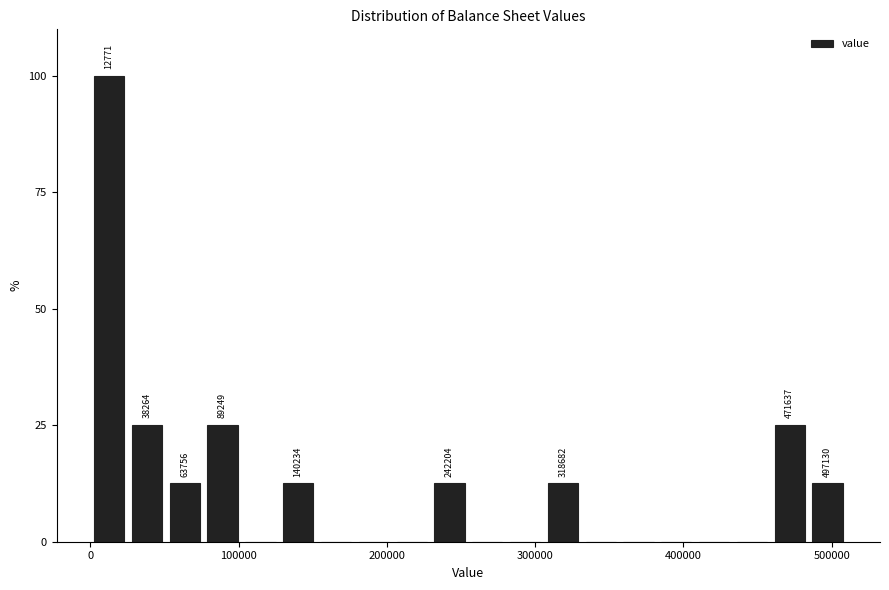

Read against the x-axis, roughly where is the centre of the tallest bar?

10000